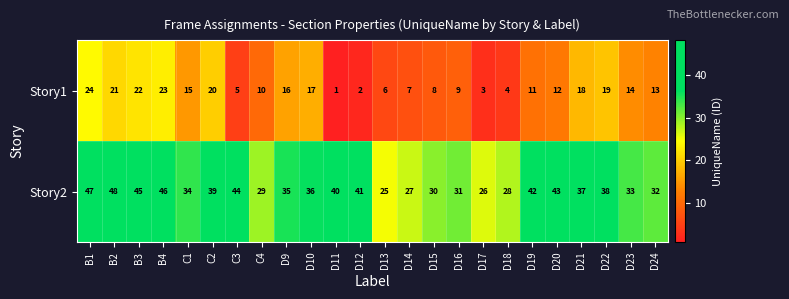

Which series has the largest total across all categories?

Story2